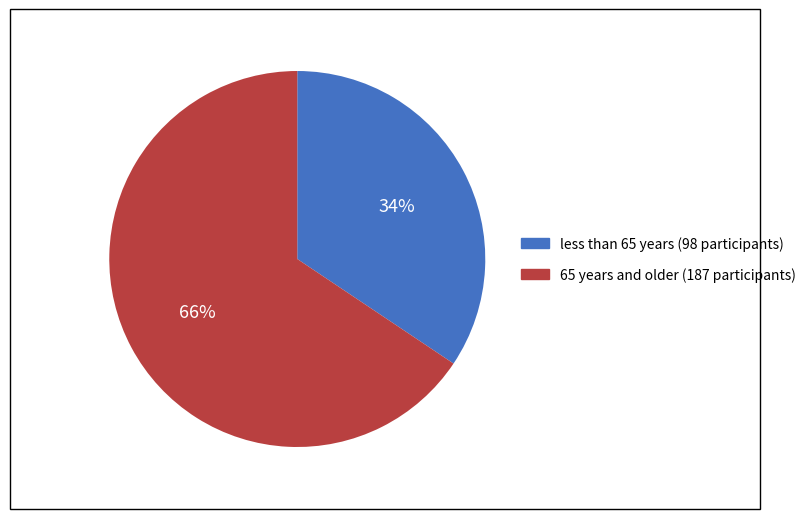

Is there any slice that represents more than half of the pie?

Yes